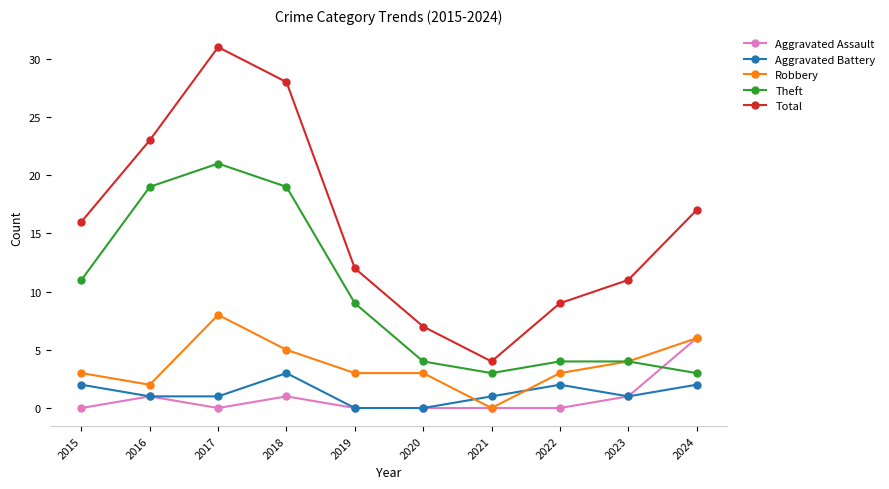

What is the value of the Theft point at the 9th from the left?

4